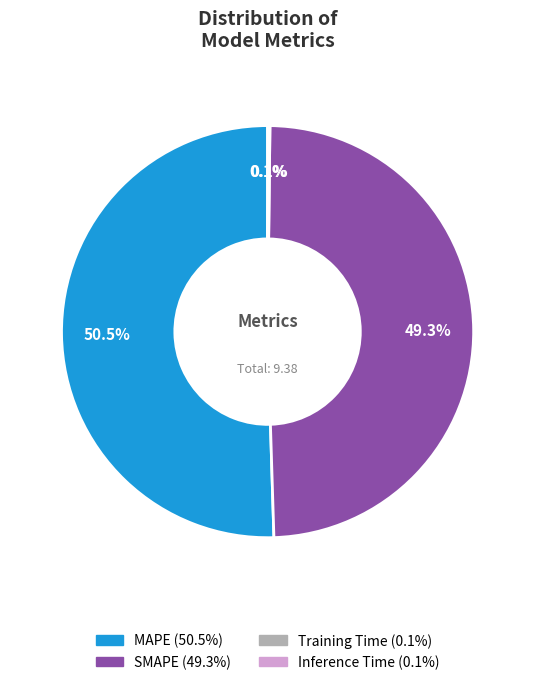

What percentage is NOT represented by SMAPE?

50.7%